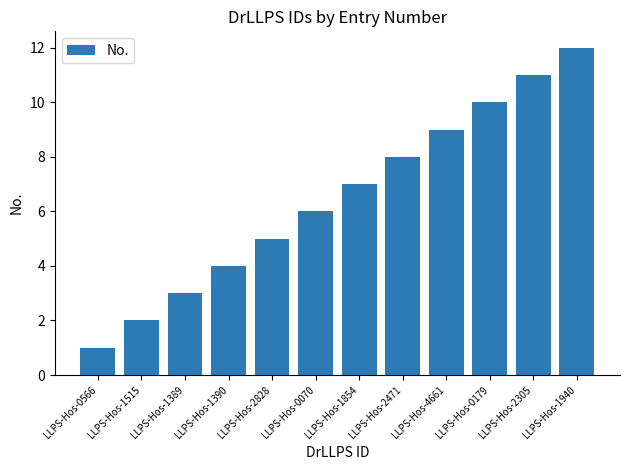

Which category has the lowest value across all series?

LLPS-Hos-0566